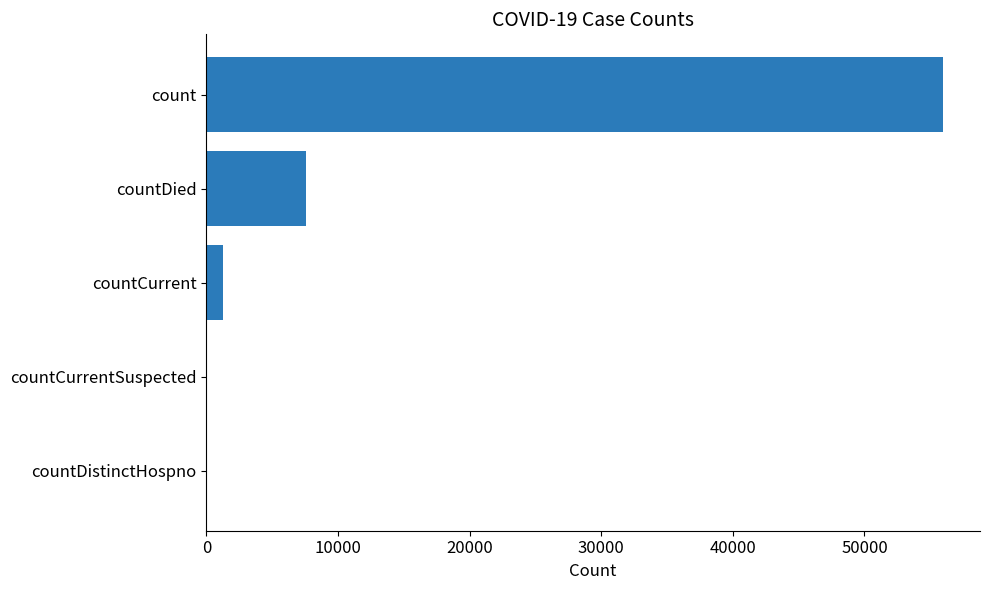

True or false: the data shows 0 at countCurrentSuspected.

True